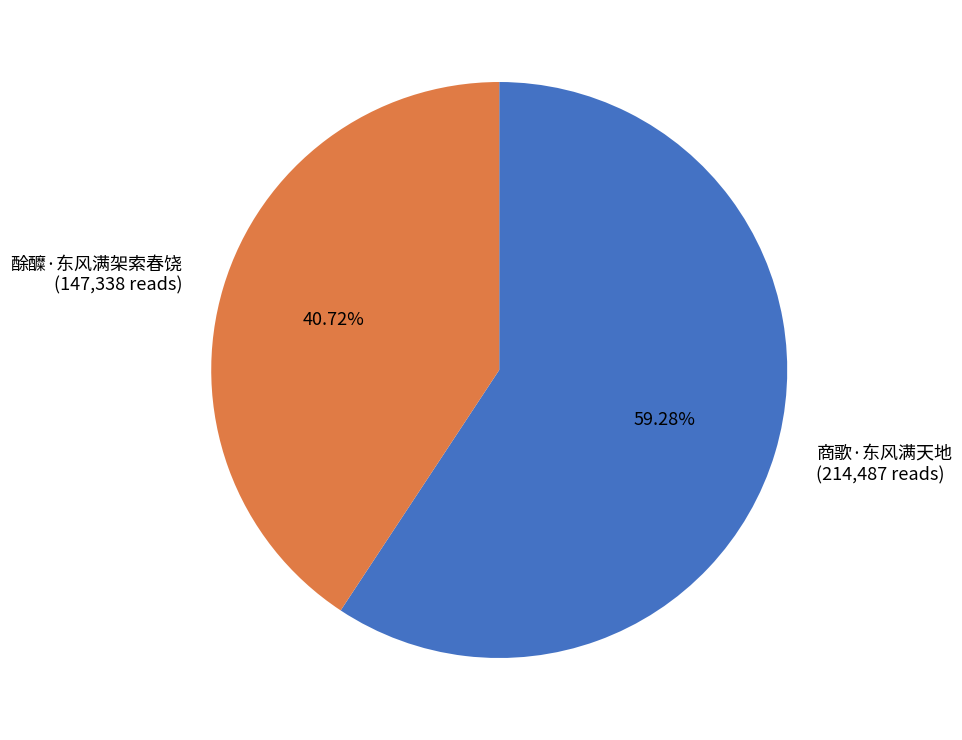

Is there a majority slice in this chart?

Yes